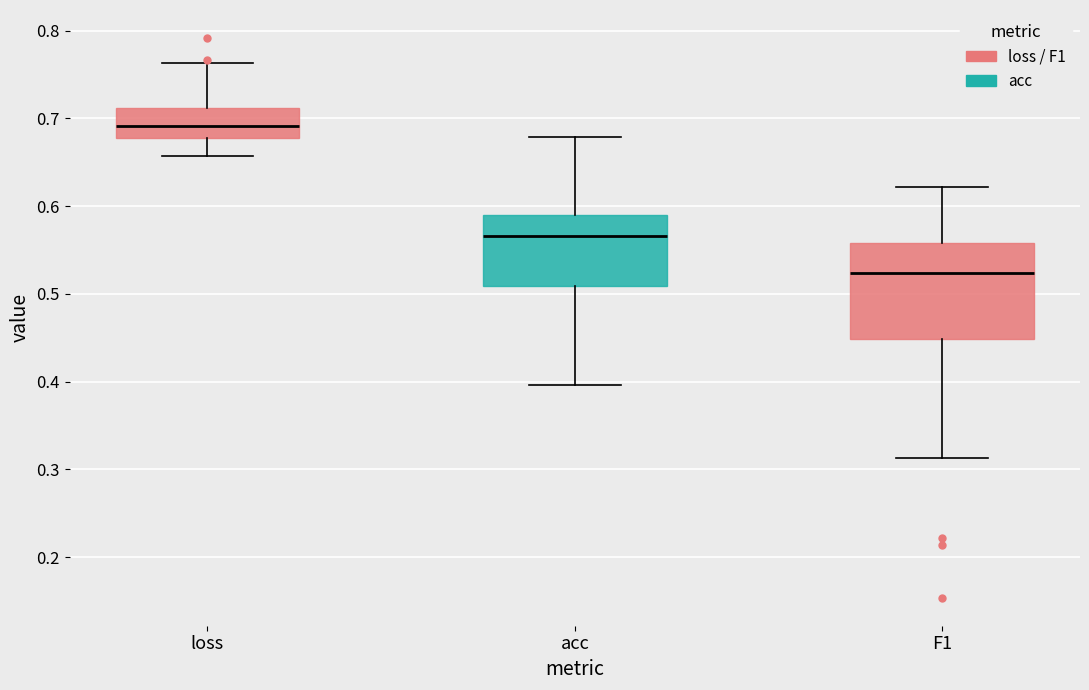

Reading left to right, transcribe this box plot: for each box, give where its median line is, the range the box spans, and where its two whiskers end, as read against the y-axis. The values are not printed on the chart, so give them approximately, as read against the axis.

loss: median 0.69, box 0.68 to 0.71, whiskers 0.66 to 0.76
acc: median 0.57, box 0.51 to 0.59, whiskers 0.40 to 0.68
F1: median 0.52, box 0.45 to 0.56, whiskers 0.31 to 0.62